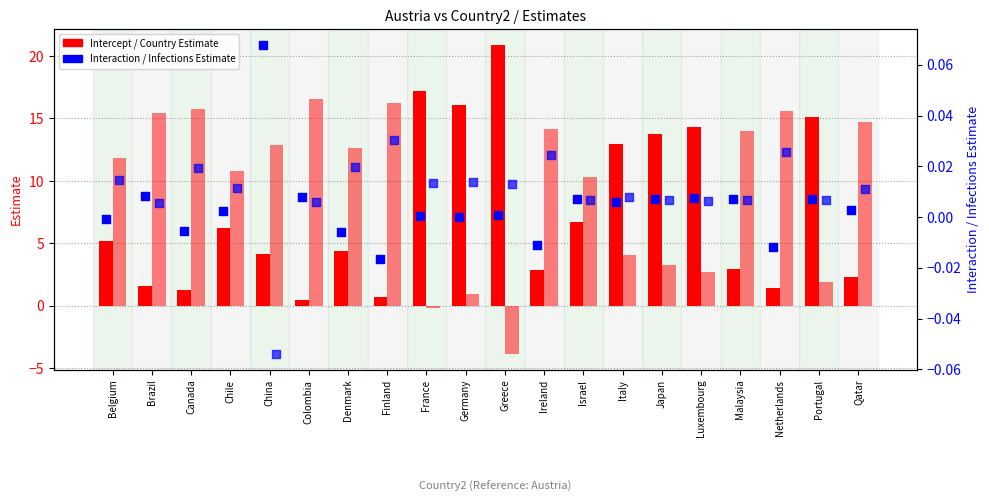

Which series contains the highest Y value?

Intercept Estimate